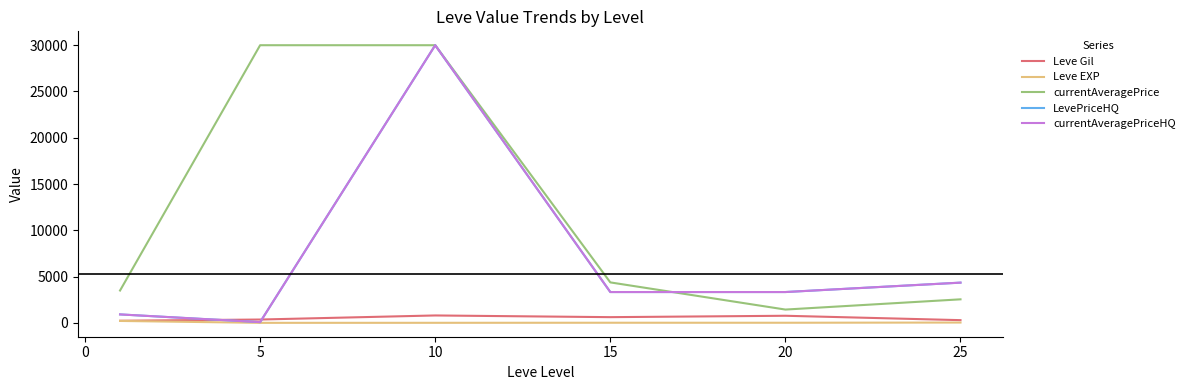

Does the chart have visible grid lines?

No